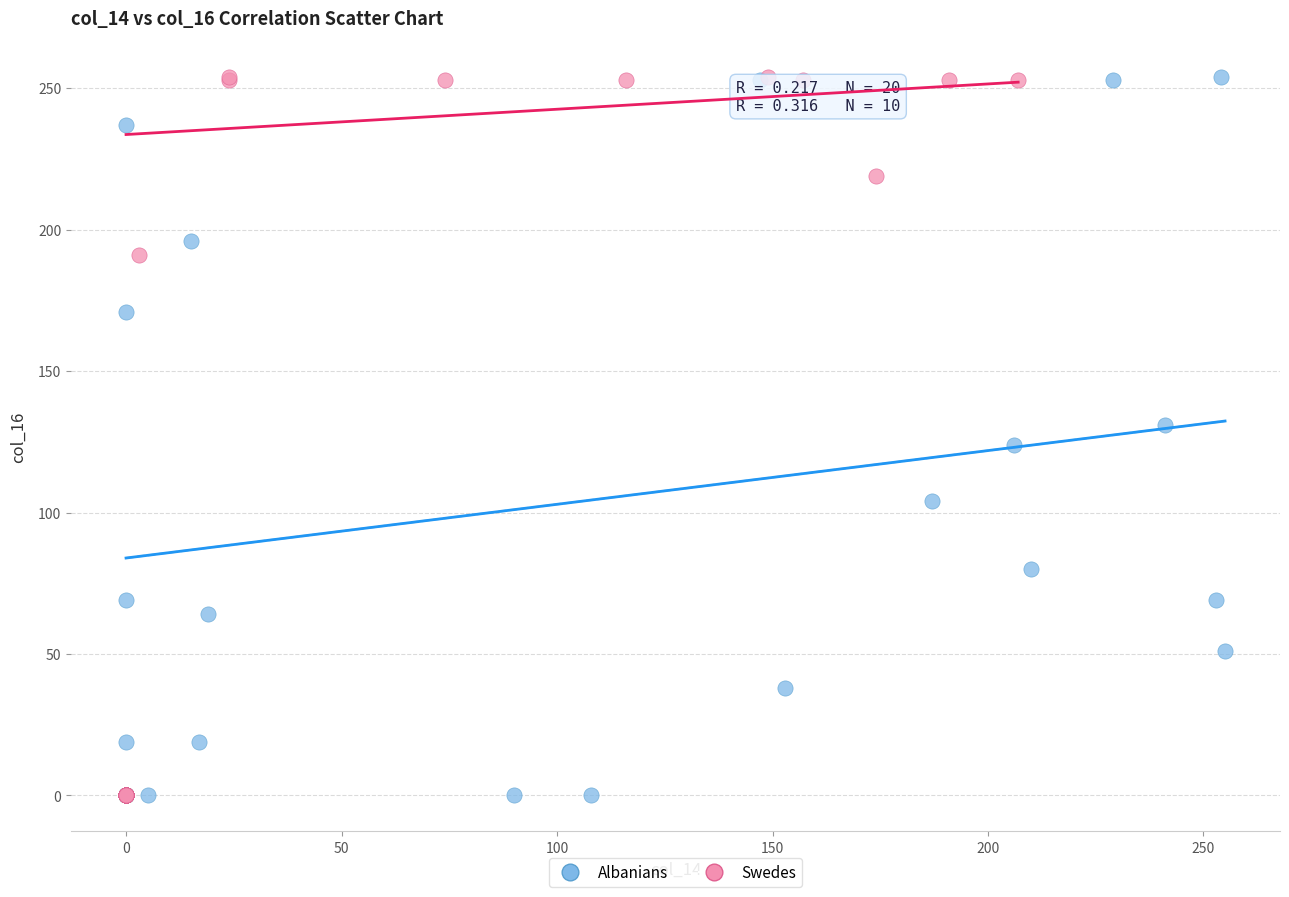

What are all the series names shown in the legend?

Albanians, Swedes